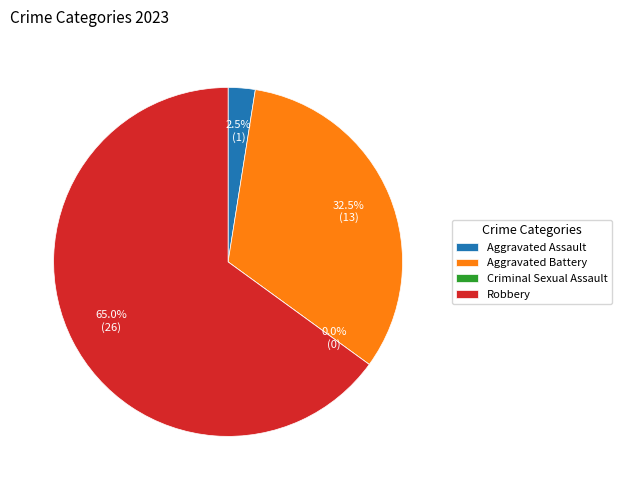

Count the number of slices in the pie.

4